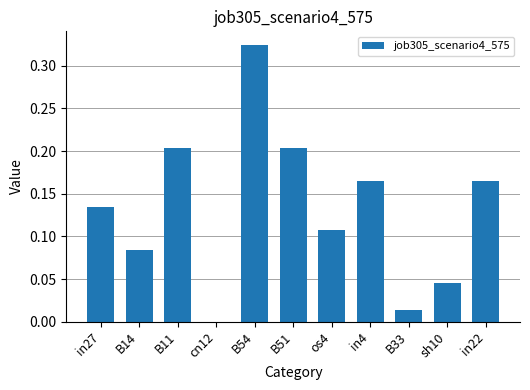

True or false: the data shows 0.3 at B51.

False